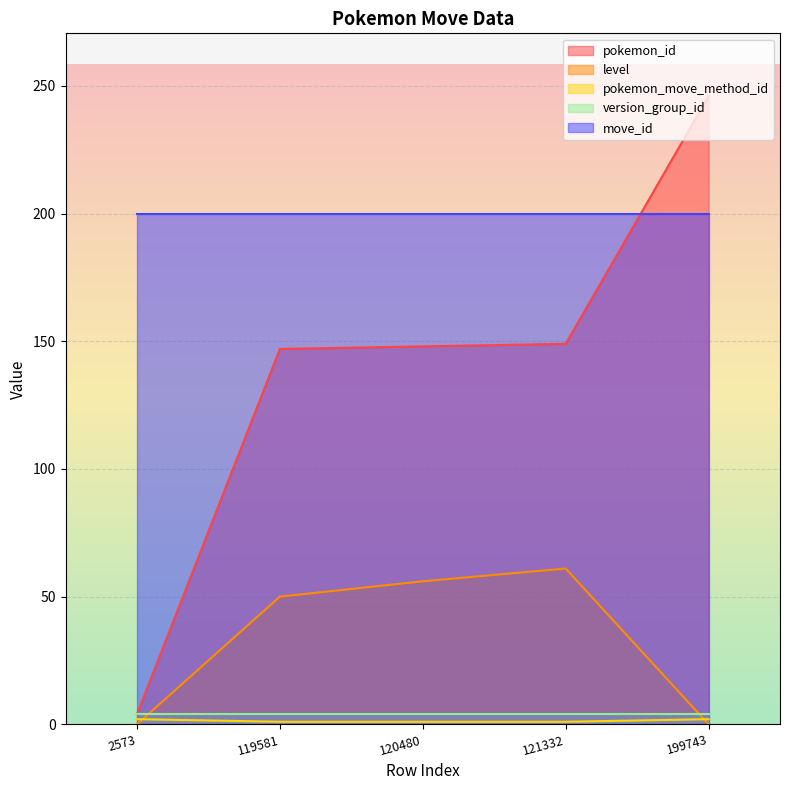

At how many categories does at least one series exceed 116?

5